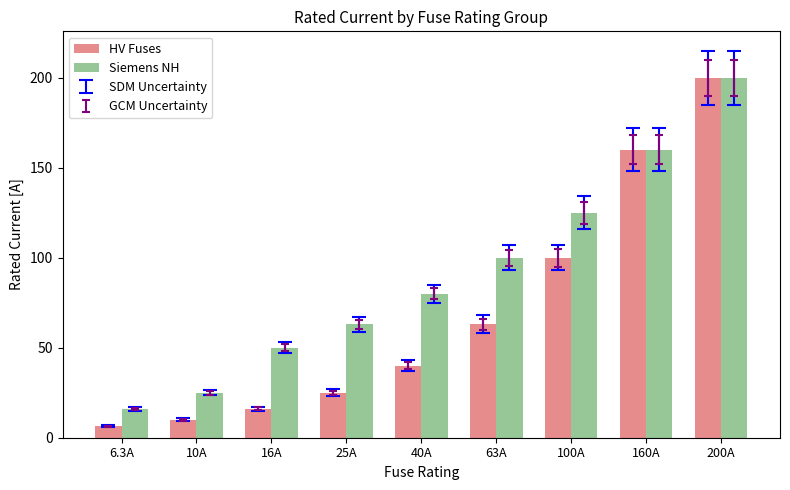

Is the value of HV Fuses at 200A greater than the value of Siemens NH at 100A?

Yes